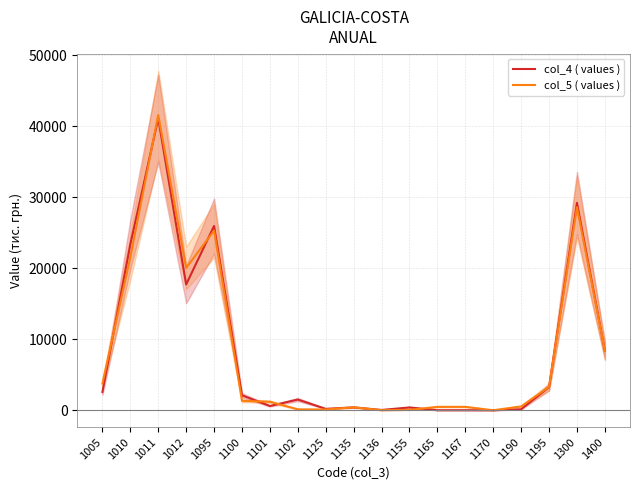

Where is the first local maximum for col_5 ( values )?

1011